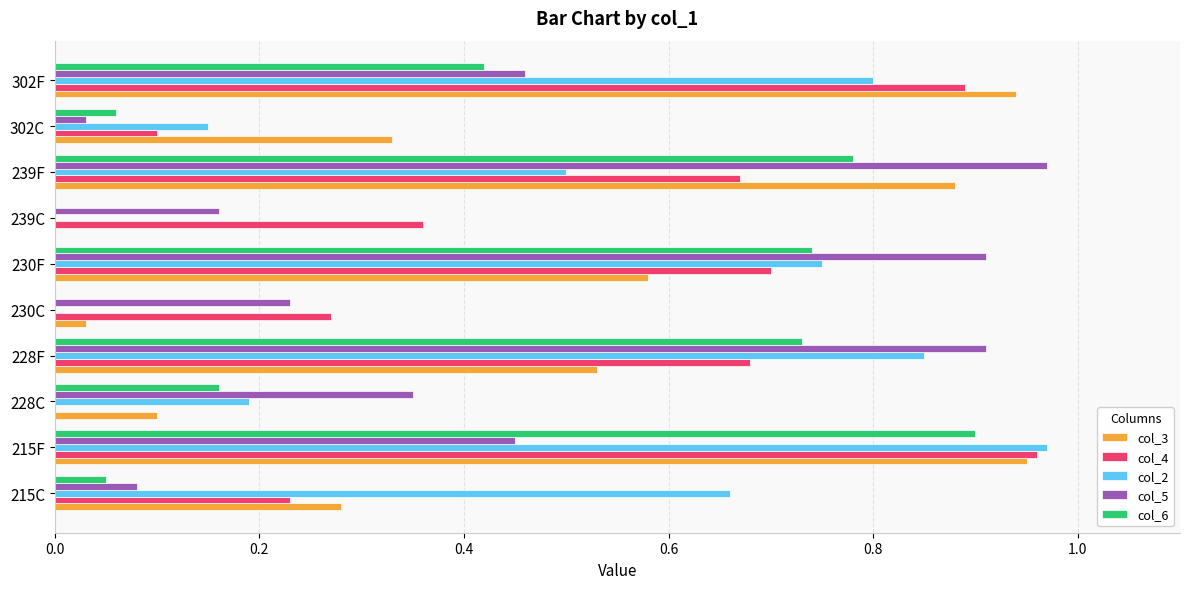

Which series has the widest spread of values?

col_2